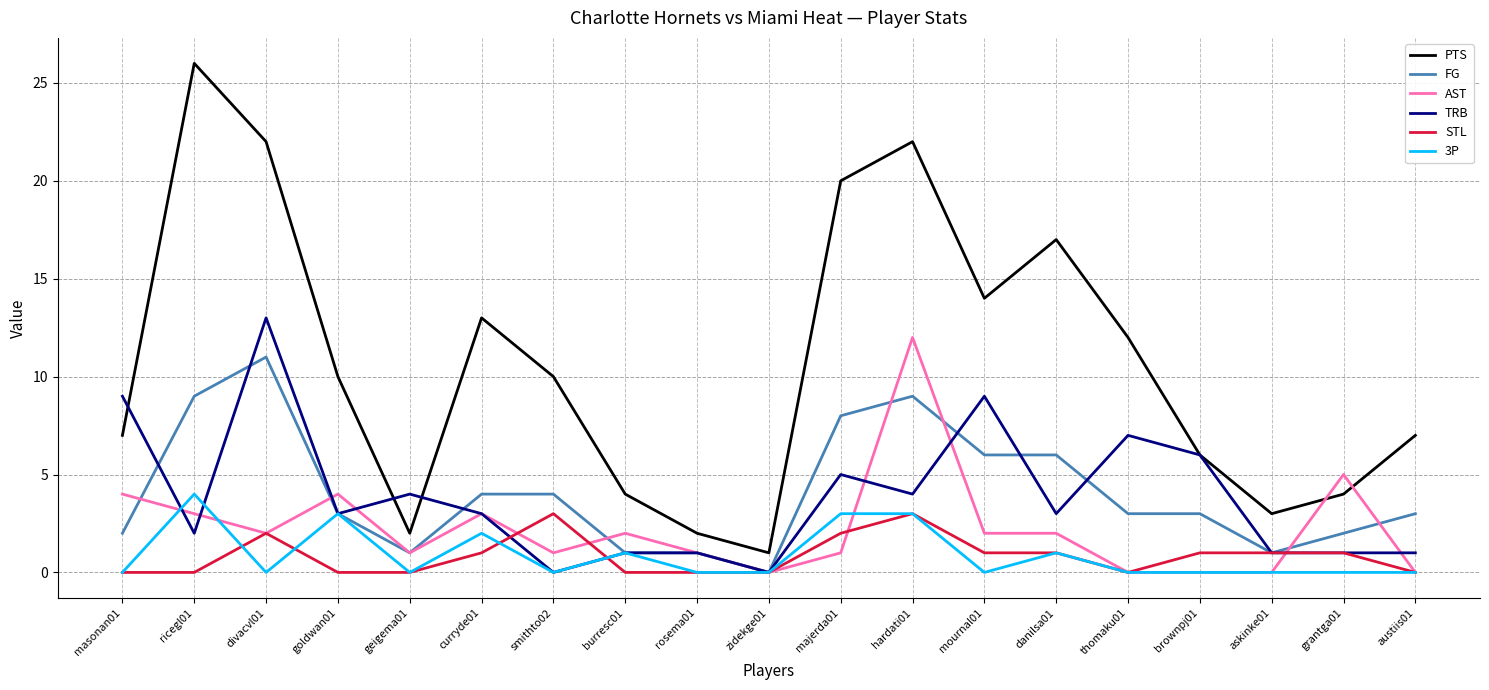

Reading left to right, what are all the values shown in this chart?

PTS: masonan01=7	ricegl01=26	divacvl01=22	goldwan01=10	geigema01=2	curryde01=13	smithto02=10	burresc01=4	rosema01=2	zidekge01=1	majerda01=20	hardati01=22	mournal01=14	danilsa01=17	thomaku01=12	brownpj01=6	askinke01=3	grantga01=4	austiis01=7
FG: masonan01=2	ricegl01=9	divacvl01=11	goldwan01=3	geigema01=1	curryde01=4	smithto02=4	burresc01=1	rosema01=1	zidekge01=0	majerda01=8	hardati01=9	mournal01=6	danilsa01=6	thomaku01=3	brownpj01=3	askinke01=1	grantga01=2	austiis01=3
AST: masonan01=4	ricegl01=3	divacvl01=2	goldwan01=4	geigema01=1	curryde01=3	smithto02=1	burresc01=2	rosema01=1	zidekge01=0	majerda01=1	hardati01=12	mournal01=2	danilsa01=2	thomaku01=0	brownpj01=0	askinke01=0	grantga01=5	austiis01=0
TRB: masonan01=9	ricegl01=2	divacvl01=13	goldwan01=3	geigema01=4	curryde01=3	smithto02=0	burresc01=1	rosema01=1	zidekge01=0	majerda01=5	hardati01=4	mournal01=9	danilsa01=3	thomaku01=7	brownpj01=6	askinke01=1	grantga01=1	austiis01=1
STL: masonan01=0	ricegl01=0	divacvl01=2	goldwan01=0	geigema01=0	curryde01=1	smithto02=3	burresc01=0	rosema01=0	zidekge01=0	majerda01=2	hardati01=3	mournal01=1	danilsa01=1	thomaku01=0	brownpj01=1	askinke01=1	grantga01=1	austiis01=0
3P: masonan01=0	ricegl01=4	divacvl01=0	goldwan01=3	geigema01=0	curryde01=2	smithto02=0	burresc01=1	rosema01=0	zidekge01=0	majerda01=3	hardati01=3	mournal01=0	danilsa01=1	thomaku01=0	brownpj01=0	askinke01=0	grantga01=0	austiis01=0